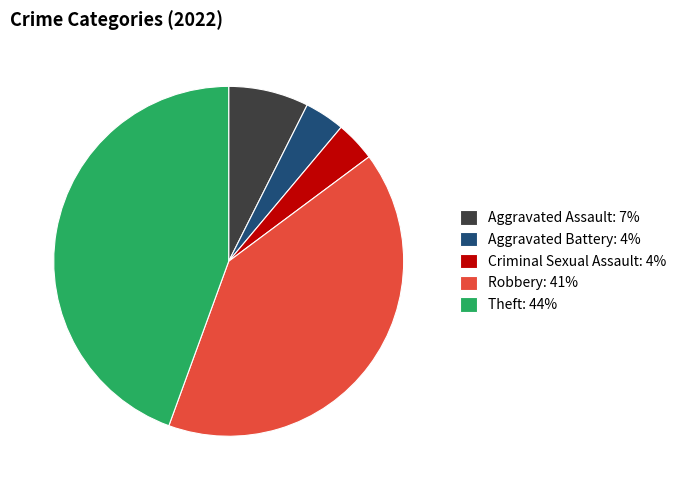

Is it true that Aggravated Assault is 7% of the pie?

True